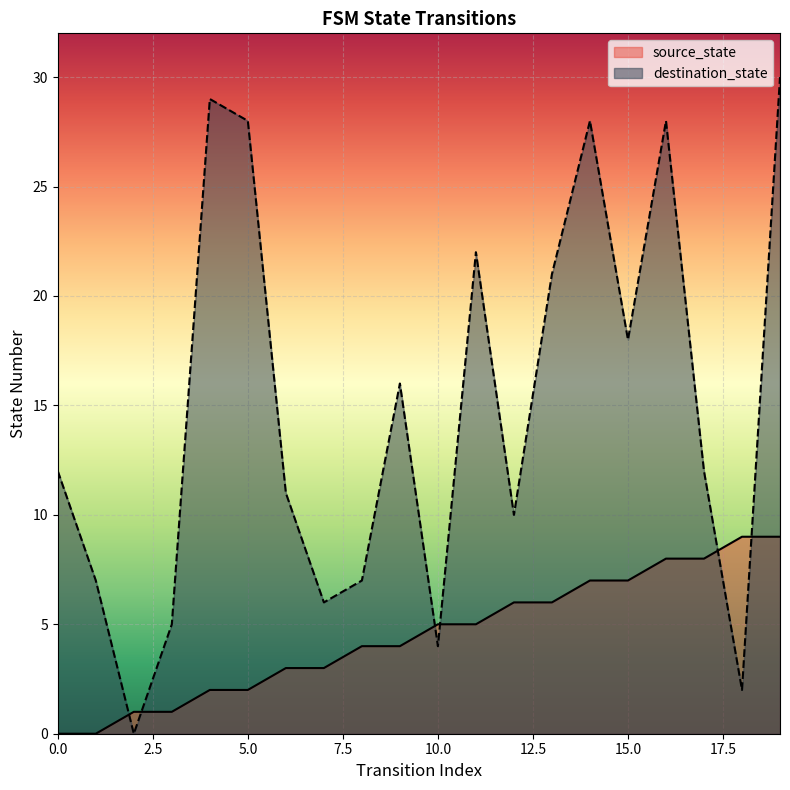

List the series in order of their overall mean, highest first.

destination_state, source_state